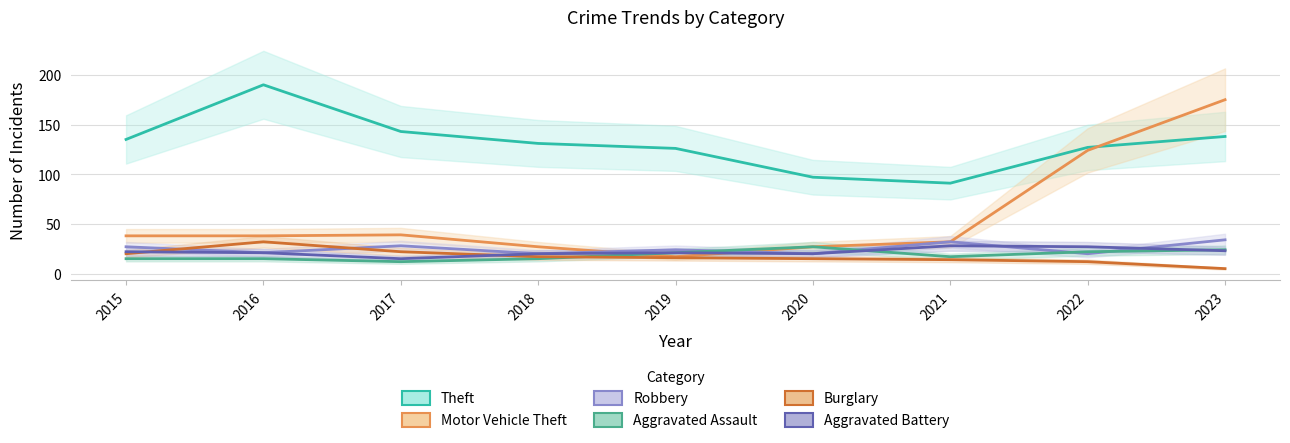

What is the highest value of the Motor Vehicle Theft series?

175